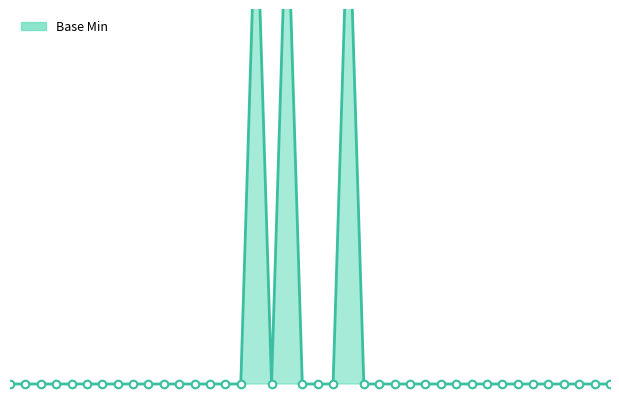

Between 25 and 18, which is larger?

18